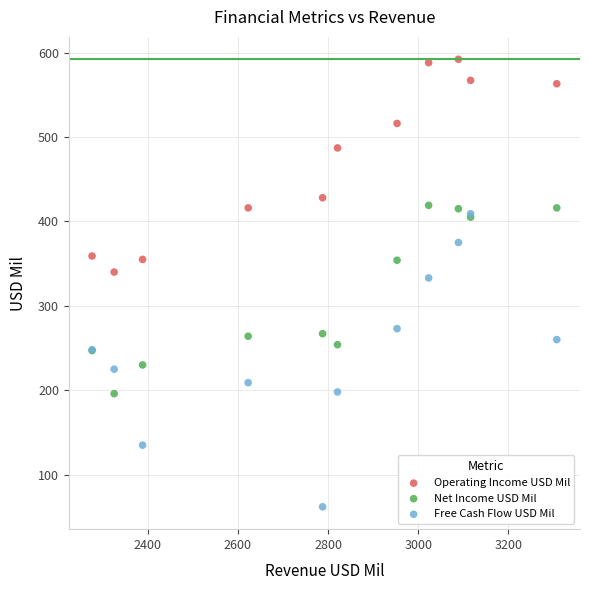

In the Operating Income USD Mil series, what Y value is closest to 466?

487